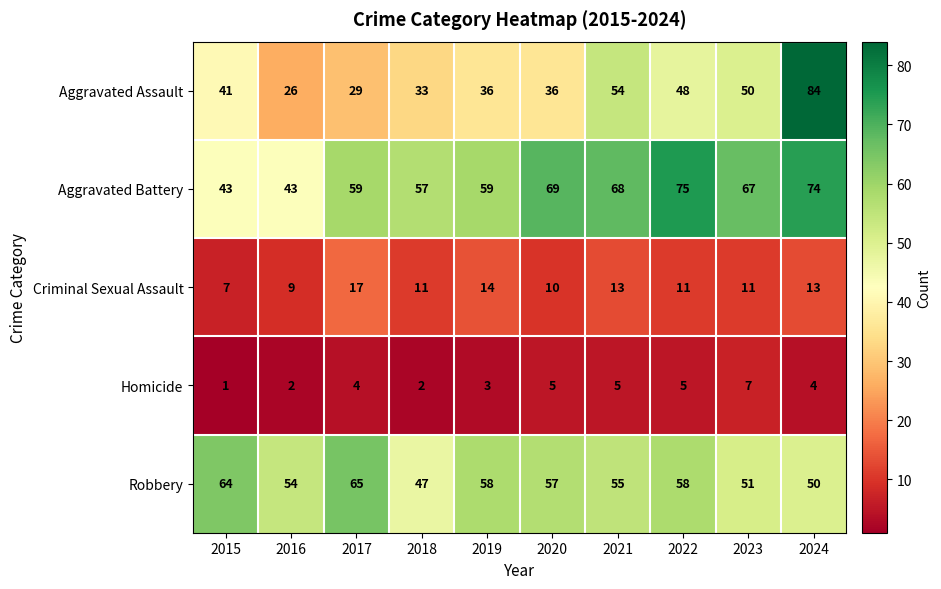

What is the approximate value of Aggravated Assault at 2024?

84